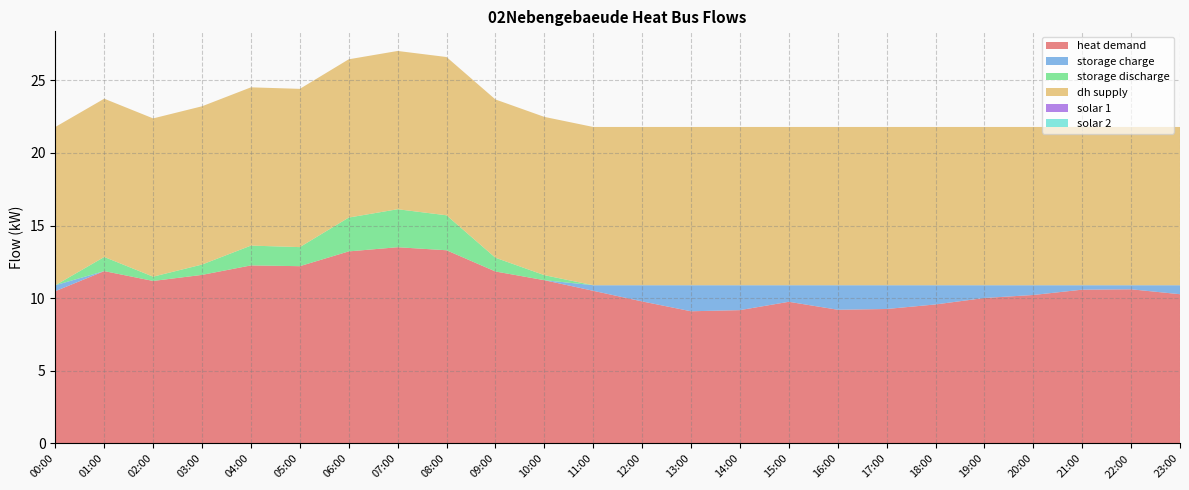

Reading left to right, extract all data points from this chart.

heat_demand: 10.5	11.9	11.2	11.6	12.3	12.2	13.2	13.5	13.3	11.8	11.2	10.5	9.8	9.1	9.2	9.8	9.2	9.3	9.6	10.0	10.2	10.6	10.6	10.3
storage_charge: 0.4	0.0	0.0	0.0	0.0	0.0	0.0	0.0	0.0	0.0	0.0	0.4	1.1	1.8	1.7	1.1	1.7	1.6	1.3	0.9	0.7	0.3	0.3	0.6
storage_discharge: 0.0	1.0	0.3	0.7	1.4	1.3	2.3	2.6	2.4	0.9	0.3	0.0	0.0	0.0	0.0	0.0	0.0	0.0	0.0	0.0	0.0	0.0	0.0	0.0
dh_supply: 10.9	10.9	10.9	10.9	10.9	10.9	10.9	10.9	10.9	10.9	10.9	10.9	10.9	10.9	10.9	10.9	10.9	10.9	10.9	10.9	10.9	10.9	10.9	10.9
solar_1: 0.0	0.0	0.0	0.0	0.0	0.0	0.0	0.0	0.0	0.0	0.0	0.0	0.0	0.0	0.0	0.0	0.0	0.0	0.0	0.0	0.0	0.0	0.0	0.0
solar_2: 0.0	0.0	0.0	0.0	0.0	0.0	0.0	0.0	0.0	0.0	0.0	0.0	0.0	0.0	0.0	0.0	0.0	0.0	0.0	0.0	0.0	0.0	0.0	0.0